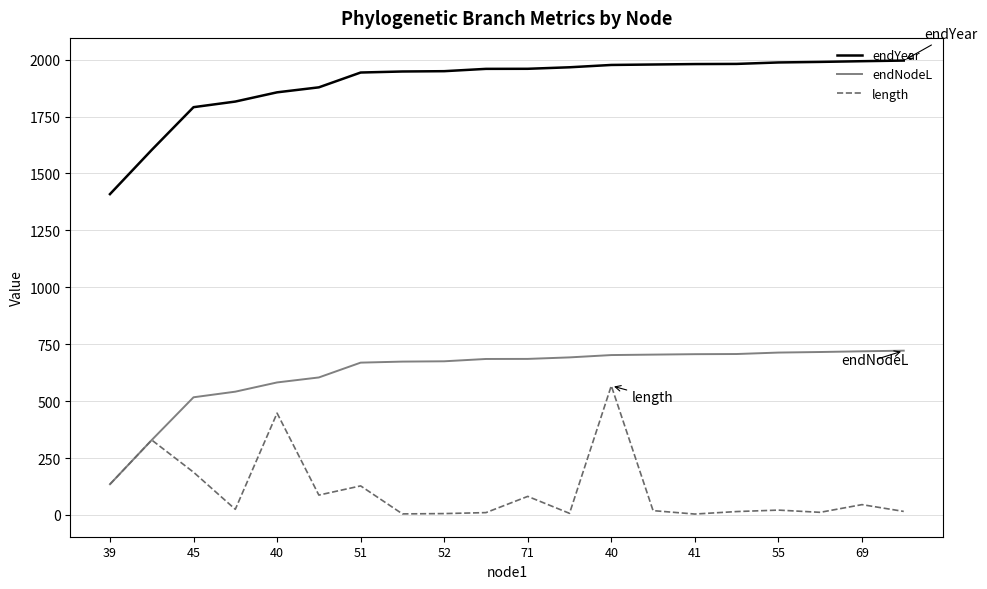

Rank the series by their maximum value, from lowest to highest.

length, endNodeL, endYear